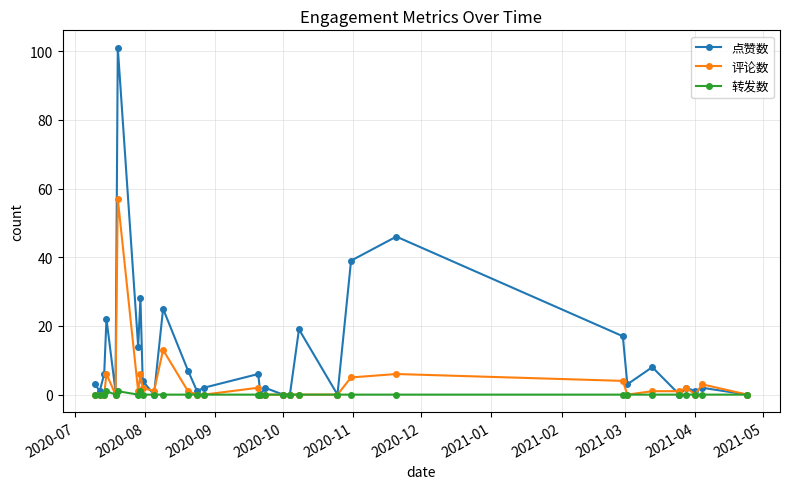

In 转发数, how many points are higher than both neighbors (excluding endpoints)?

3